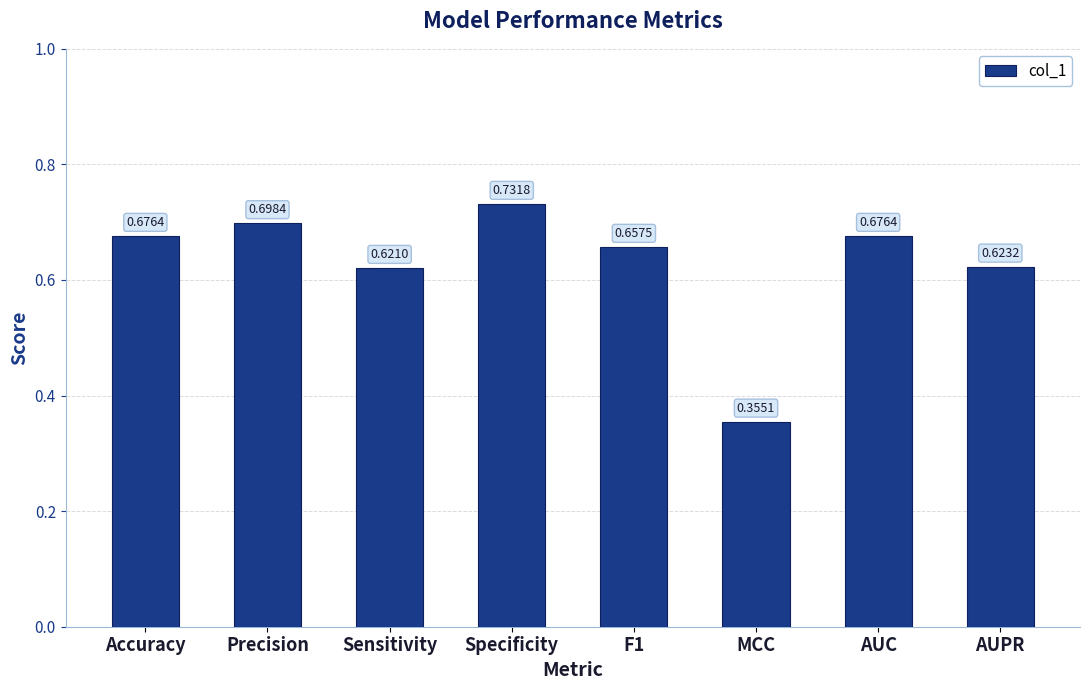

Are the bars horizontal?

No